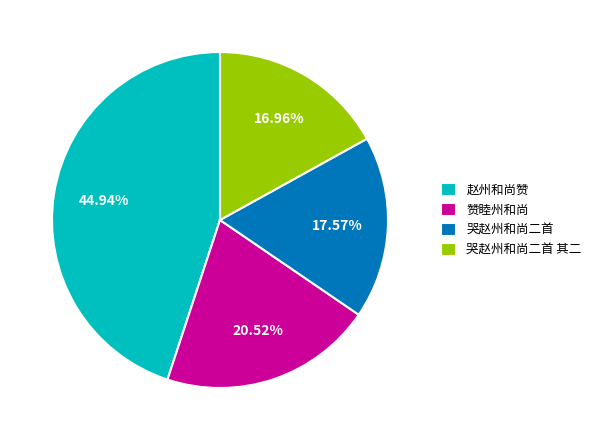

Approximately how many times larger is the value at 赵州和尚赞 compared to 赞睦州和尚?

2.2